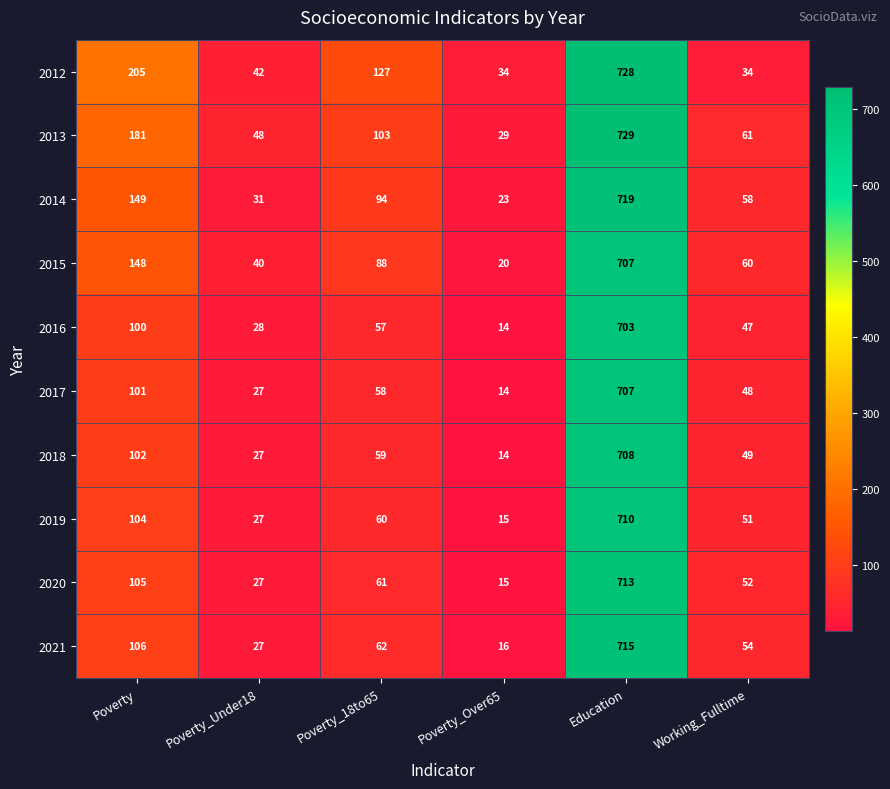

Rank the series at Working_Fulltime from lowest to highest value.

2012, 2016, 2017, 2018, 2019, 2020, 2021, 2014, 2015, 2013